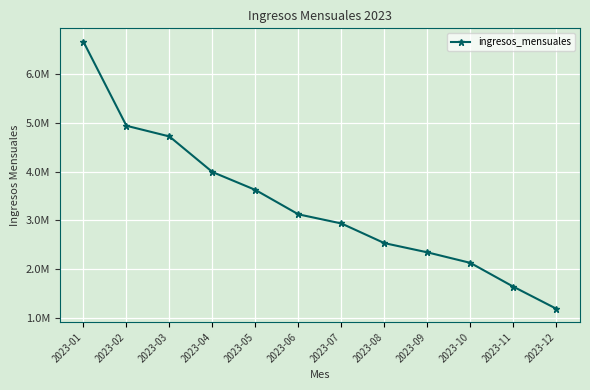

Reading left to right, list all the values displayed in this chart.

6673099.7	4945202.5	4725676.8	3994824.1	3626726.8	3125001.0	2937364.0	2533350.5	2343858.9	2127269.8	1637900.0	1184601.1